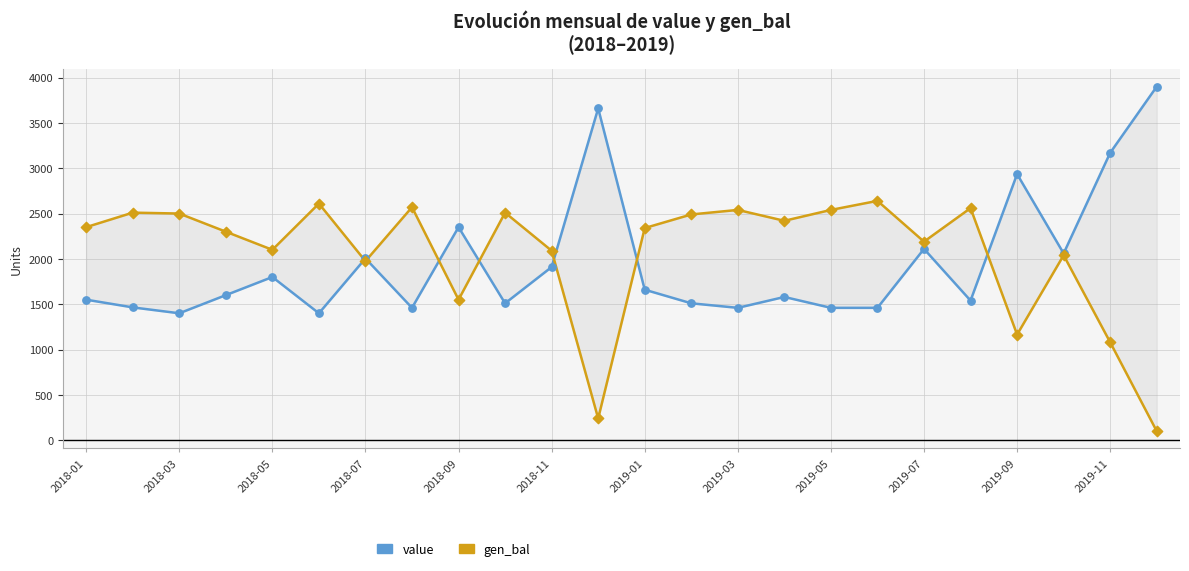

What are all the series names shown in the legend?

value, gen_bal